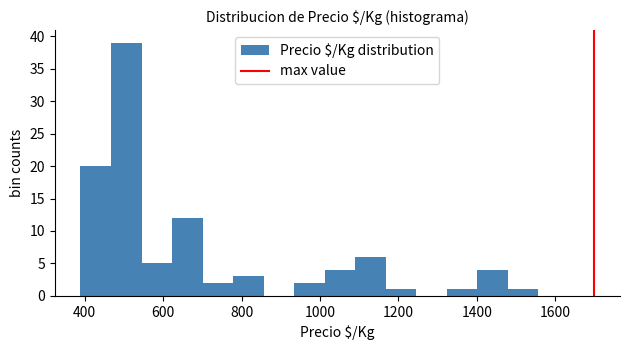

Around what value on the x-axis is the tallest bar? Give the approximate position of its centre, as read against the axis.

500